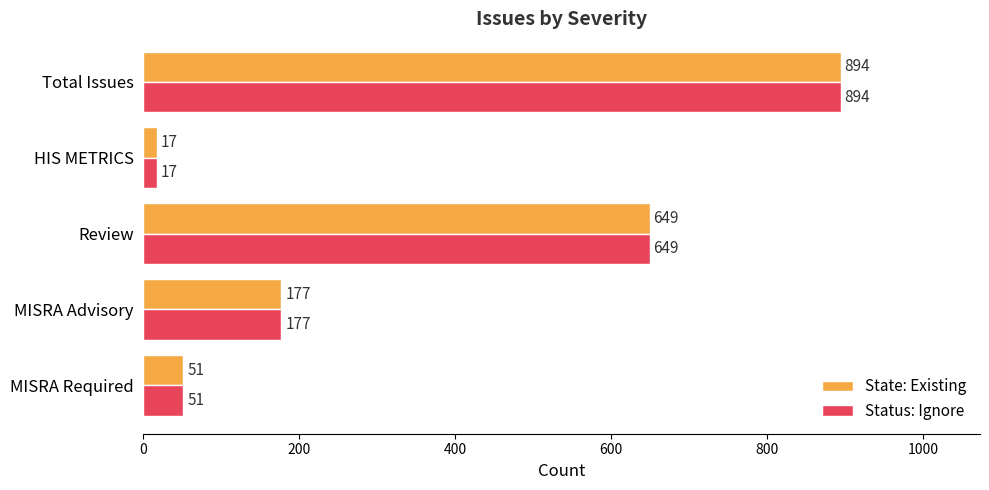

What is the maximum value shown in the chart?

894